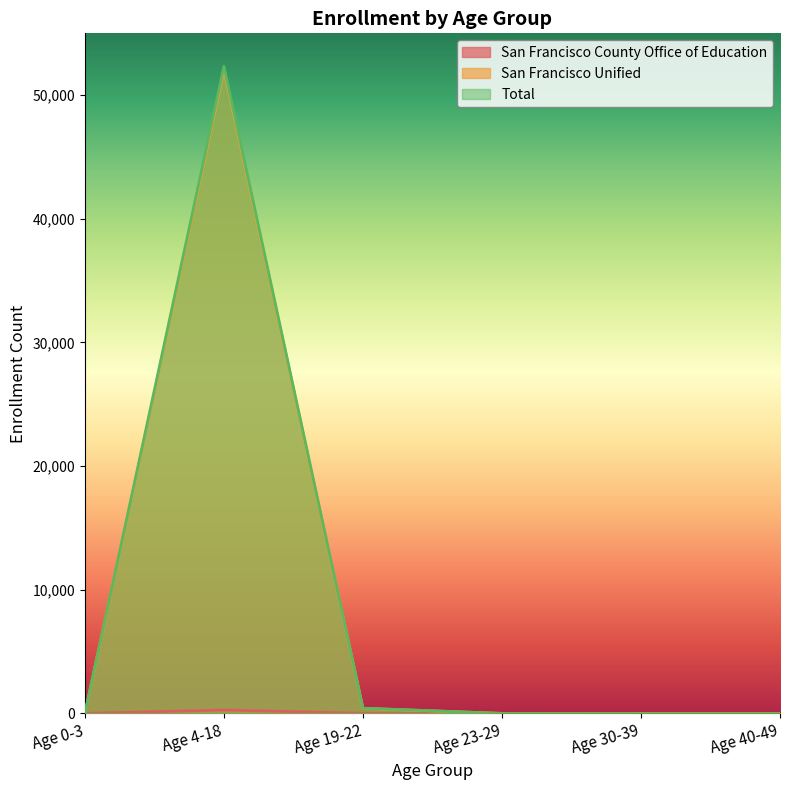

Is the value of San Francisco County Office of Education at Age 19-22 greater than the value of San Francisco Unified at Age 19-22?

No